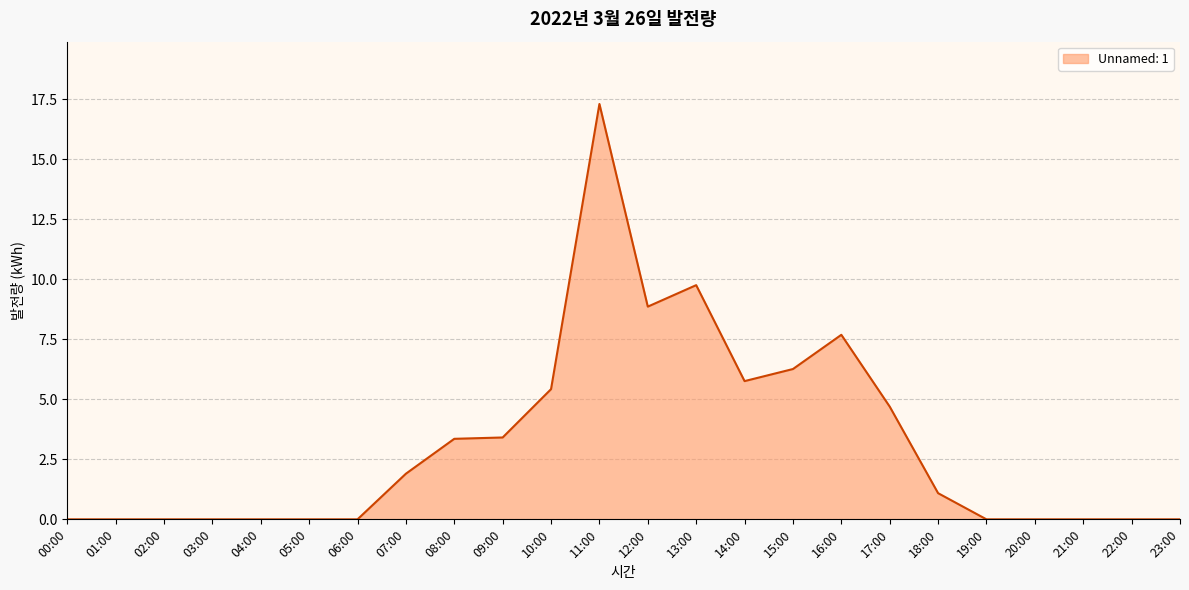

What is the greatest value displayed?

17.3